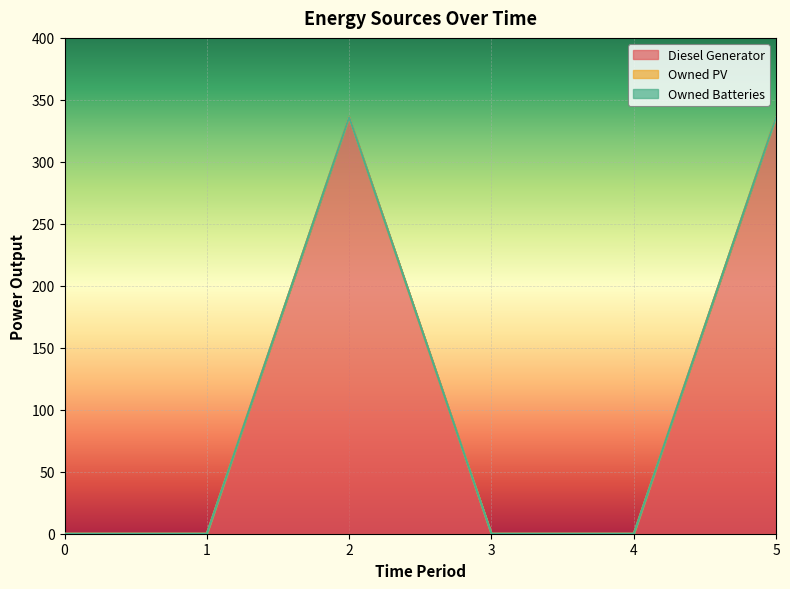

What is the greatest value displayed?

336